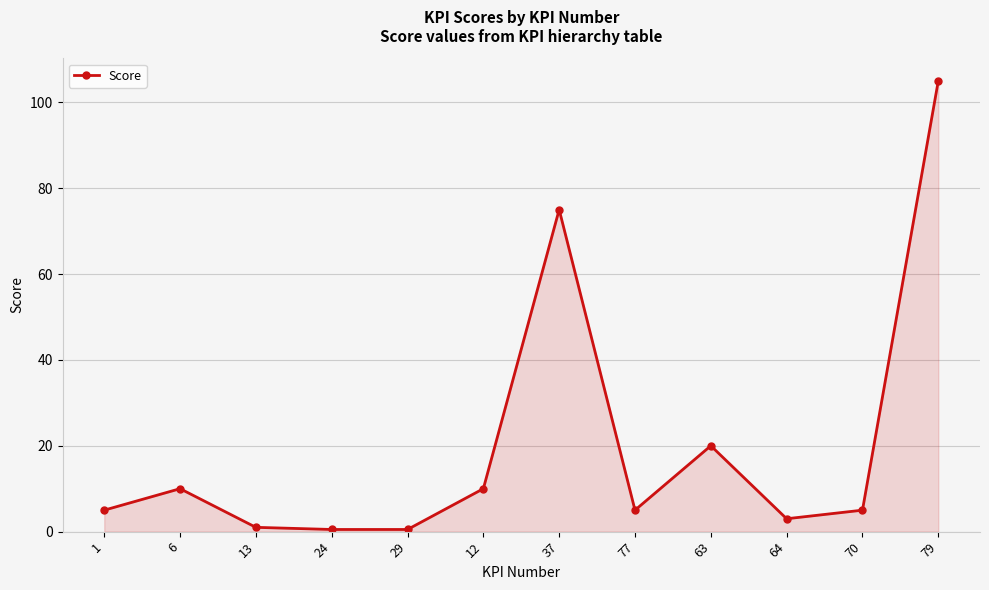

At which category does the data reach its first local peak?

6